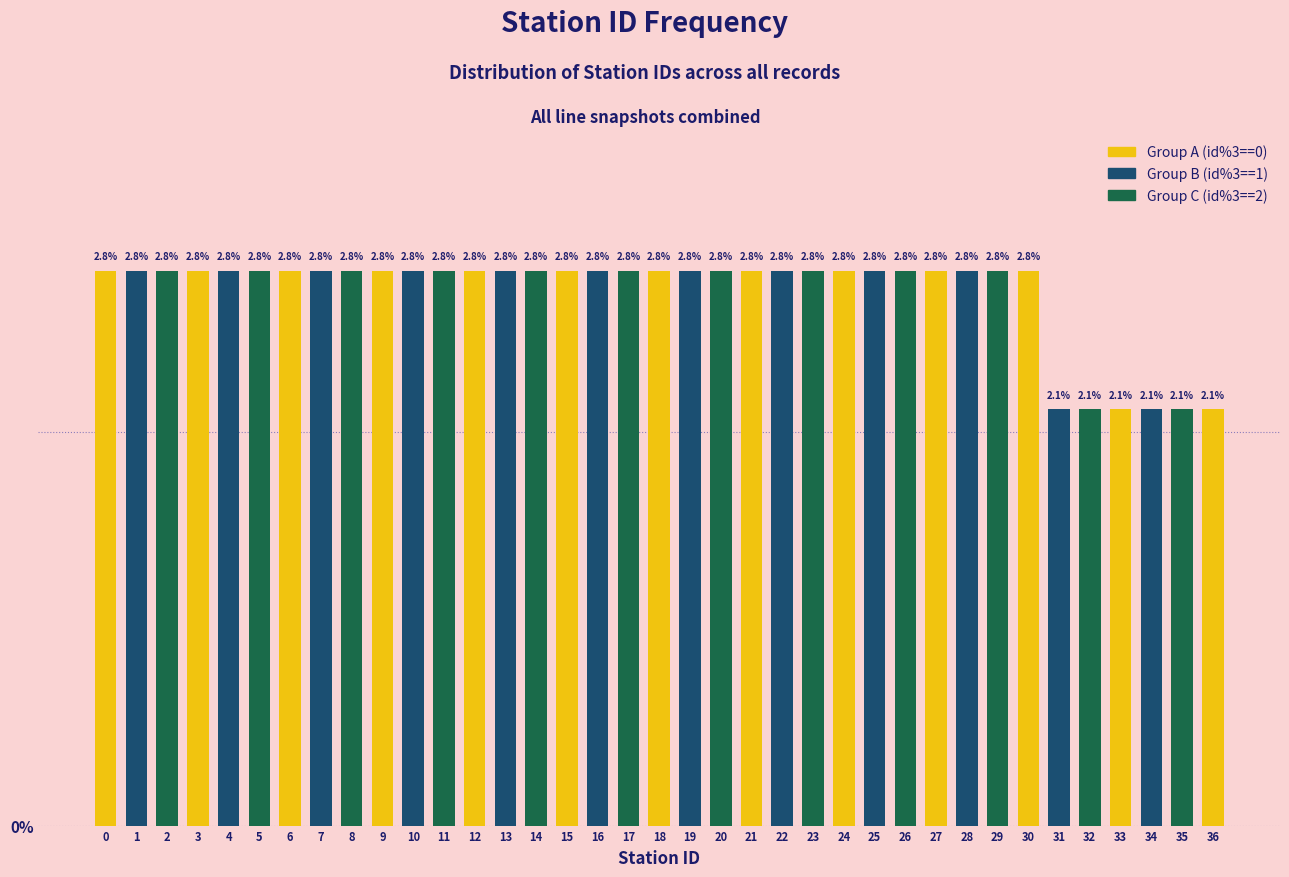

Reading left to right, what are all the values shown in this chart?

0=2.8	1=2.8	2=2.8	3=2.8	4=2.8	5=2.8	6=2.8	7=2.8	8=2.8	9=2.8	10=2.8	11=2.8	12=2.8	13=2.8	14=2.8	15=2.8	16=2.8	17=2.8	18=2.8	19=2.8	20=2.8	21=2.8	22=2.8	23=2.8	24=2.8	25=2.8	26=2.8	27=2.8	28=2.8	29=2.8	30=2.8	31=2.1	32=2.1	33=2.1	34=2.1	35=2.1	36=2.1